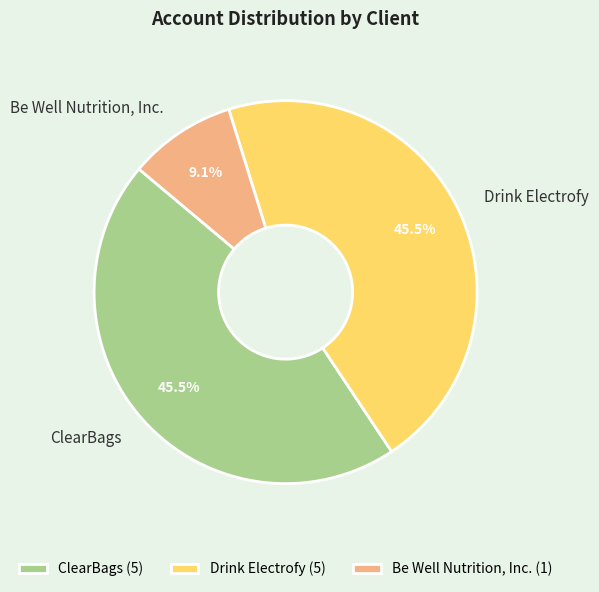

How many segments does this pie chart have?

3